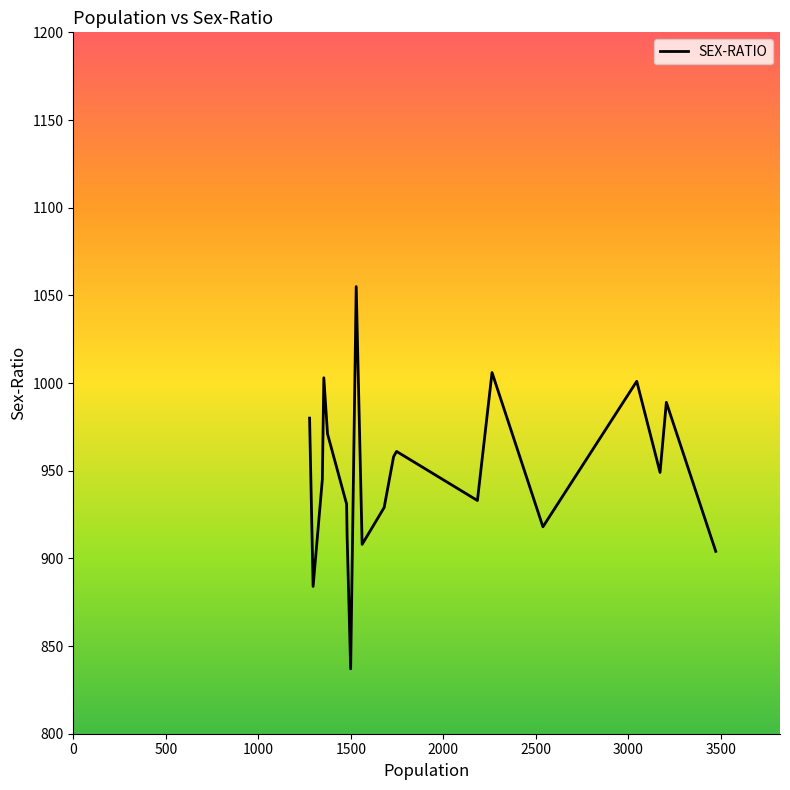

Is this an area chart (filled region under the line)?

No